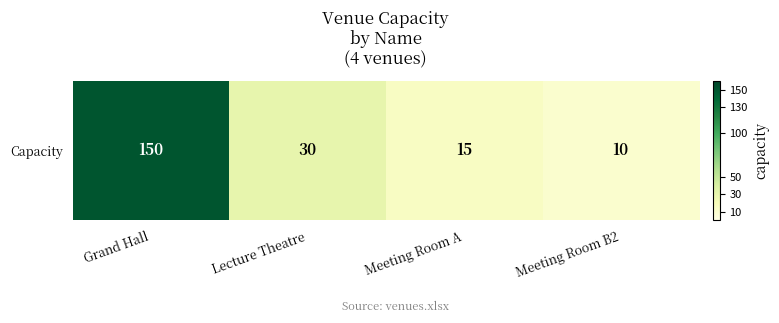

What is the change in value from Meeting Room A to Meeting Room B2?

-5